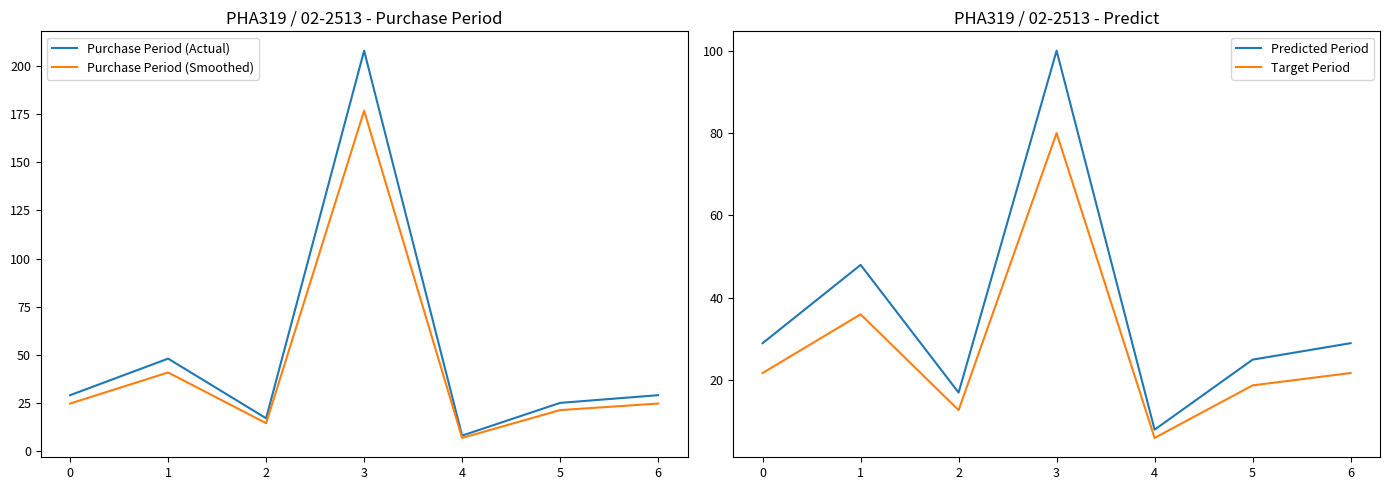

How many data points does each series have?

7